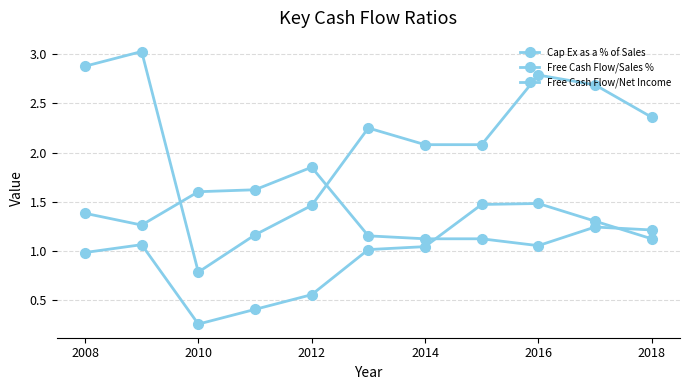

How many lines are shown in the chart?

3